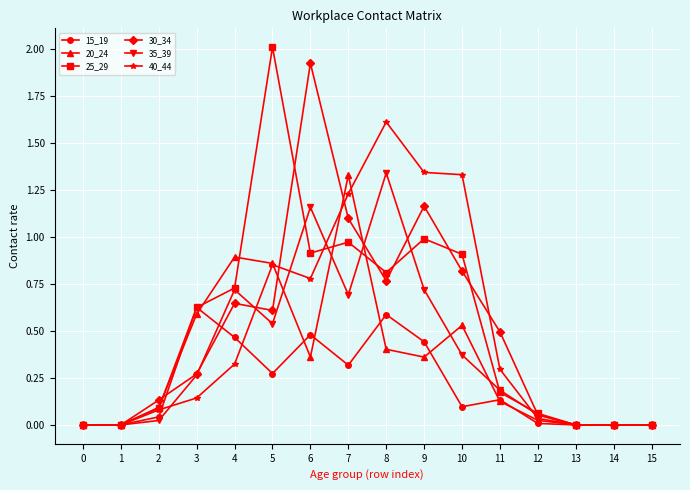

Is it true that 25_29 equals 0.0 at 0?

True